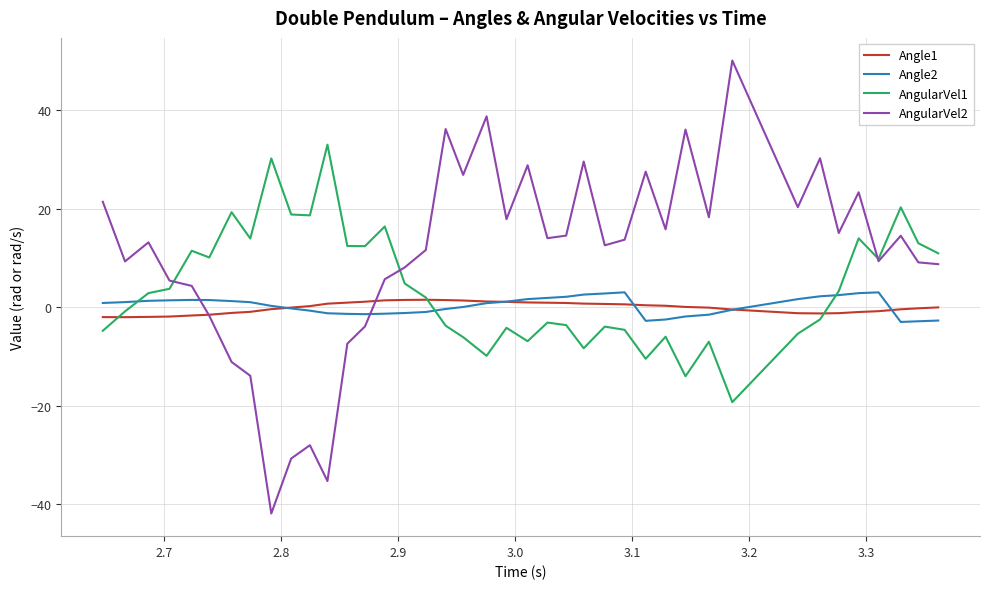

Which series has the largest total across all categories?

AngularVel2